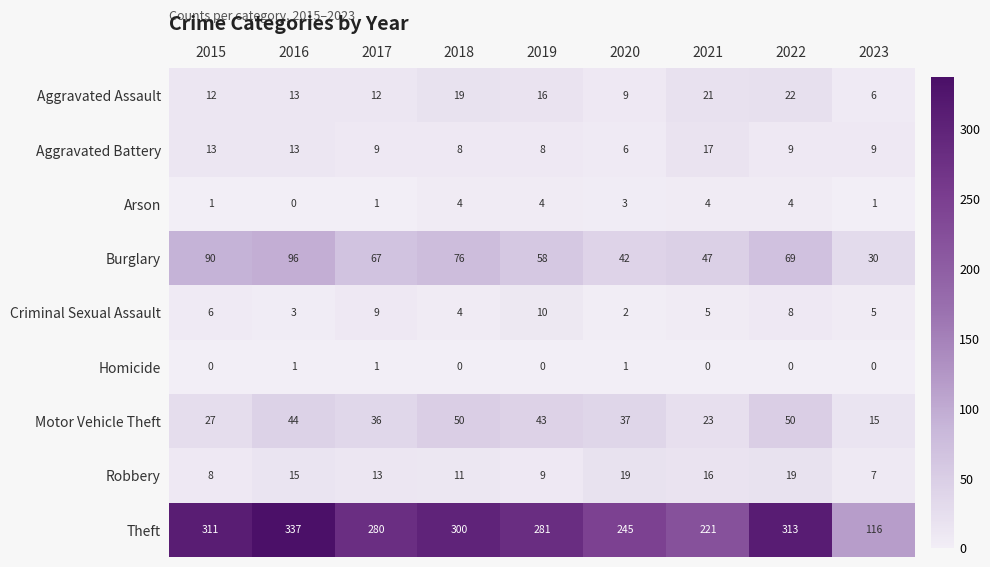

What is the difference between the second highest and minimum values in the Aggravated Assault series?

15